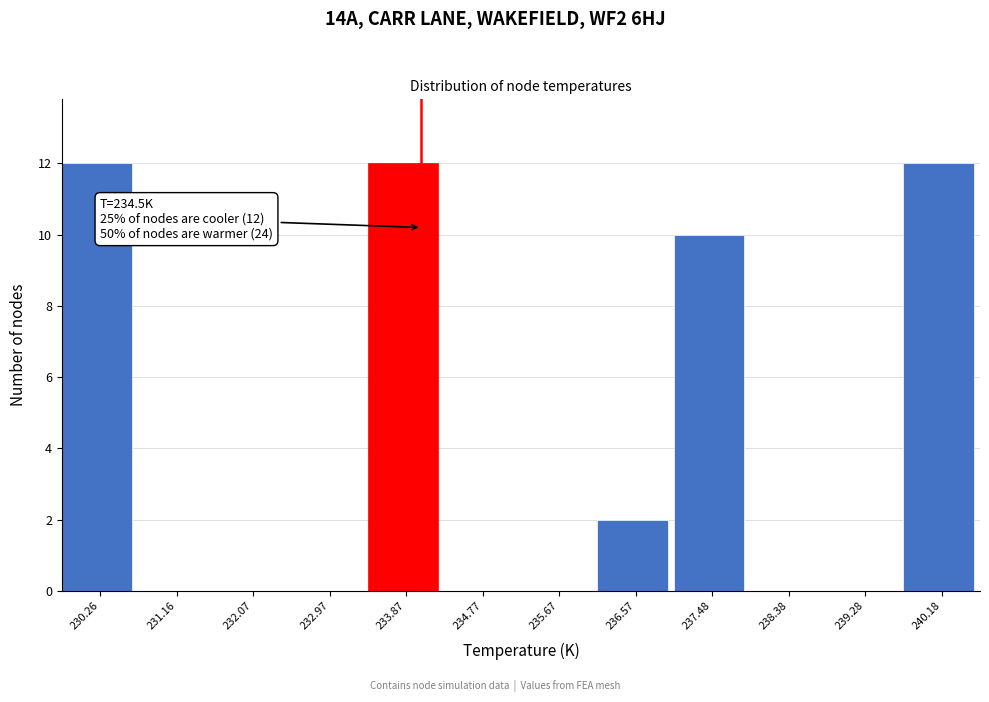

Reading left to right, list all the values displayed in this chart.

230.26=12	231.16=0	232.07=0	232.97=0	233.87=12	234.77=0	235.67=0	236.57=2	237.48=10	238.38=0	239.28=0	240.18=12